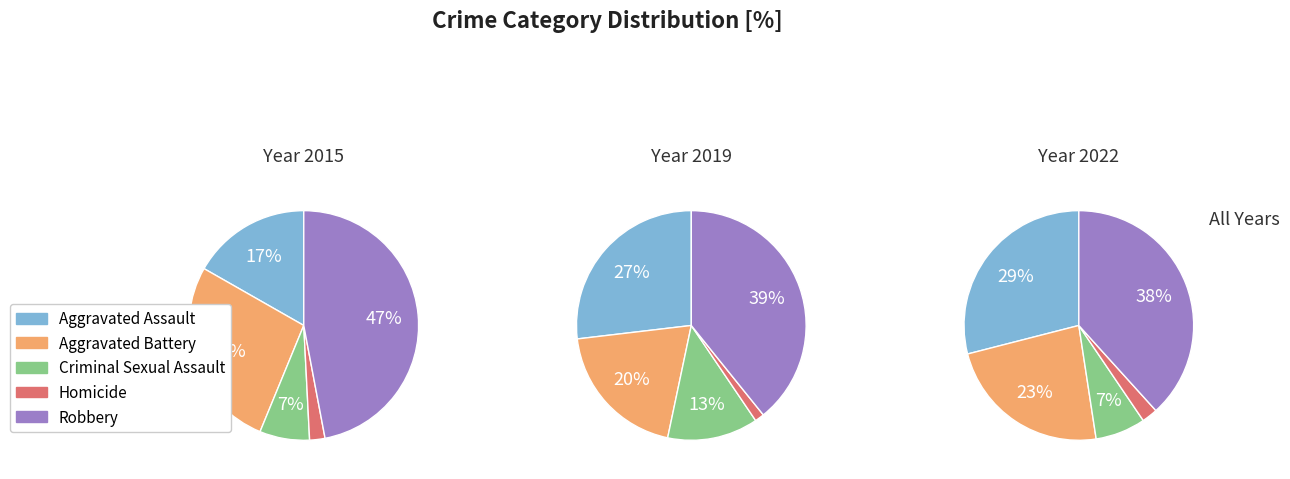

The 1 slice represents 14% of the pie. True or false?

True